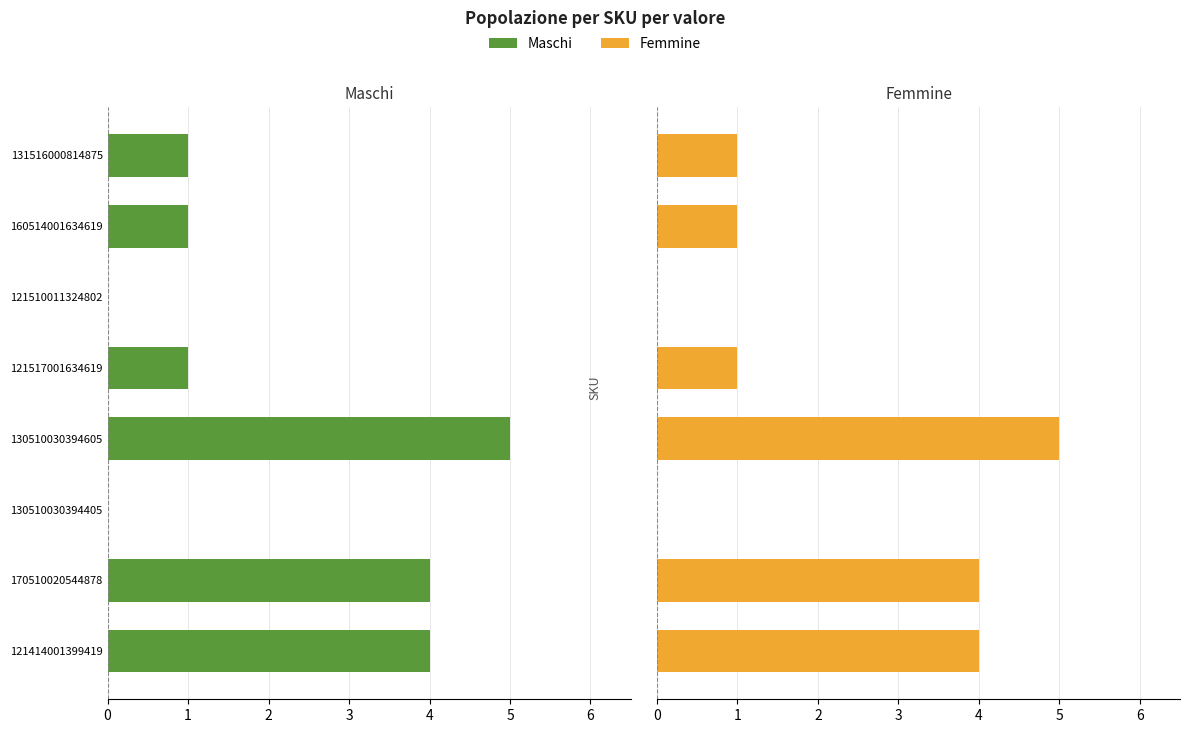

What are all the series names shown in the legend?

Maschi, Femmine